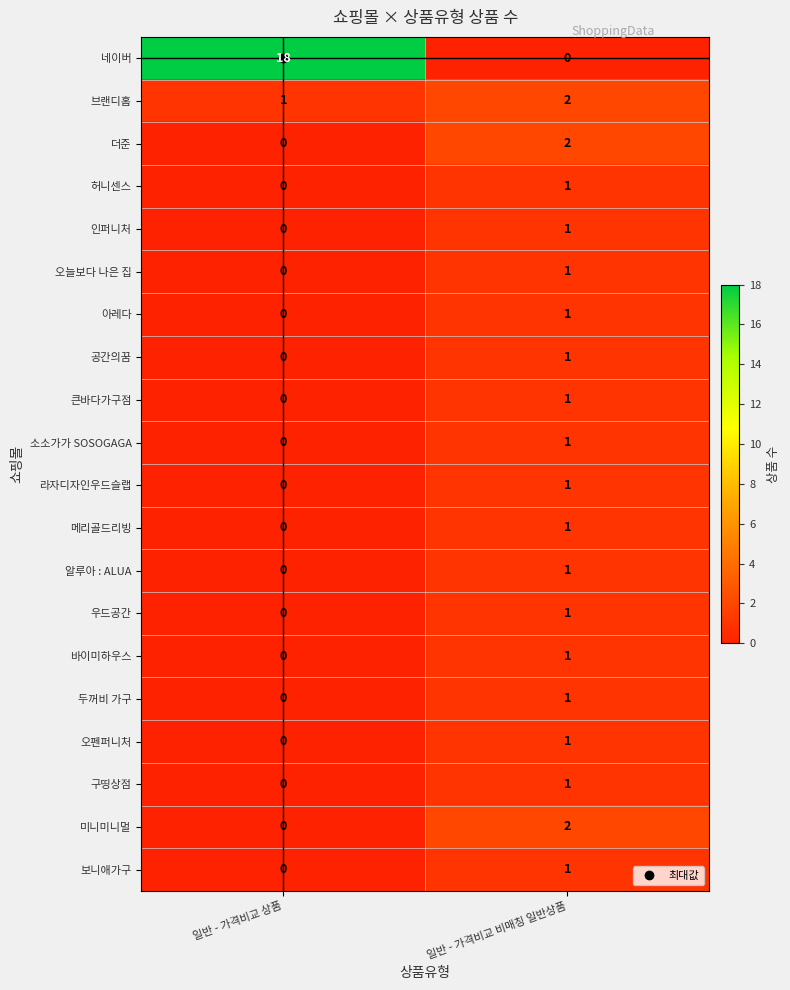

Between 일반 - 가격비교 상품 and 일반 - 가격비교 비매칭 일반상품, which series saw the biggest shift?

네이버